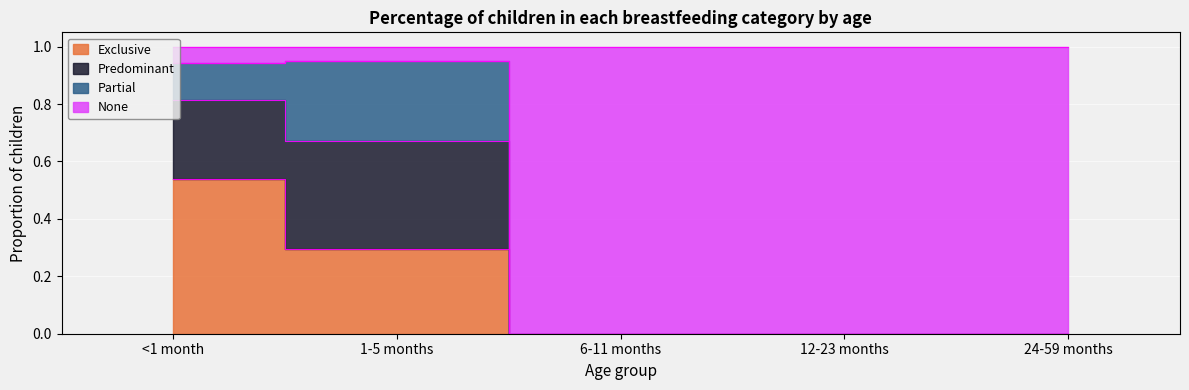

The None series shows -0.4 at 12-23 months. True or false?

False